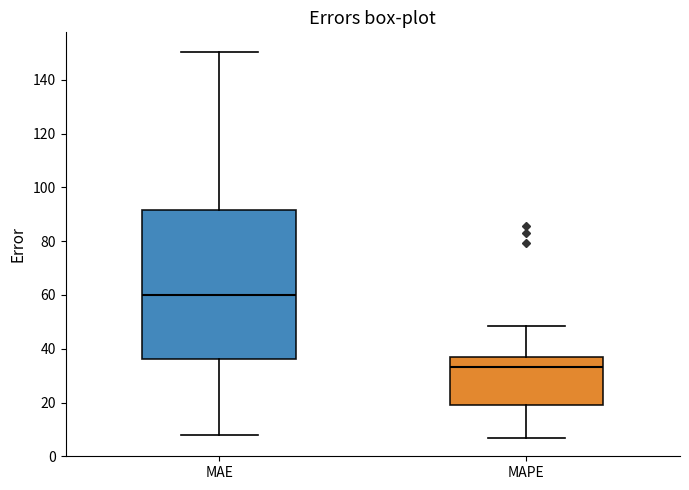

Which box's median line is the highest?

MAE